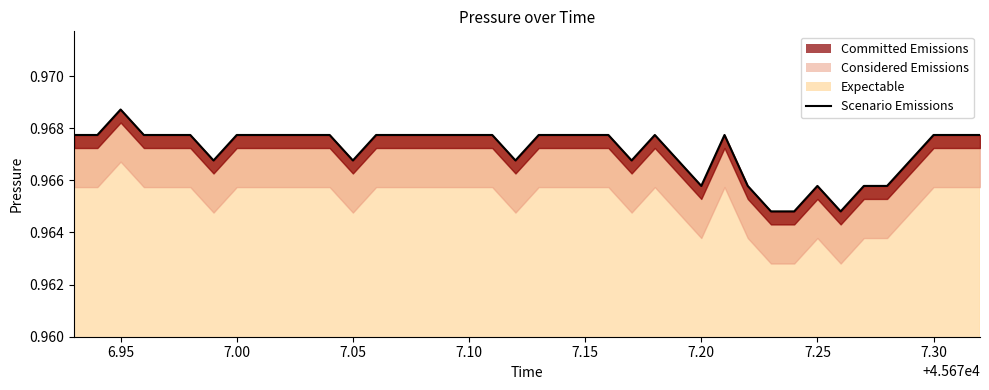

How many lines are shown in the chart?

1